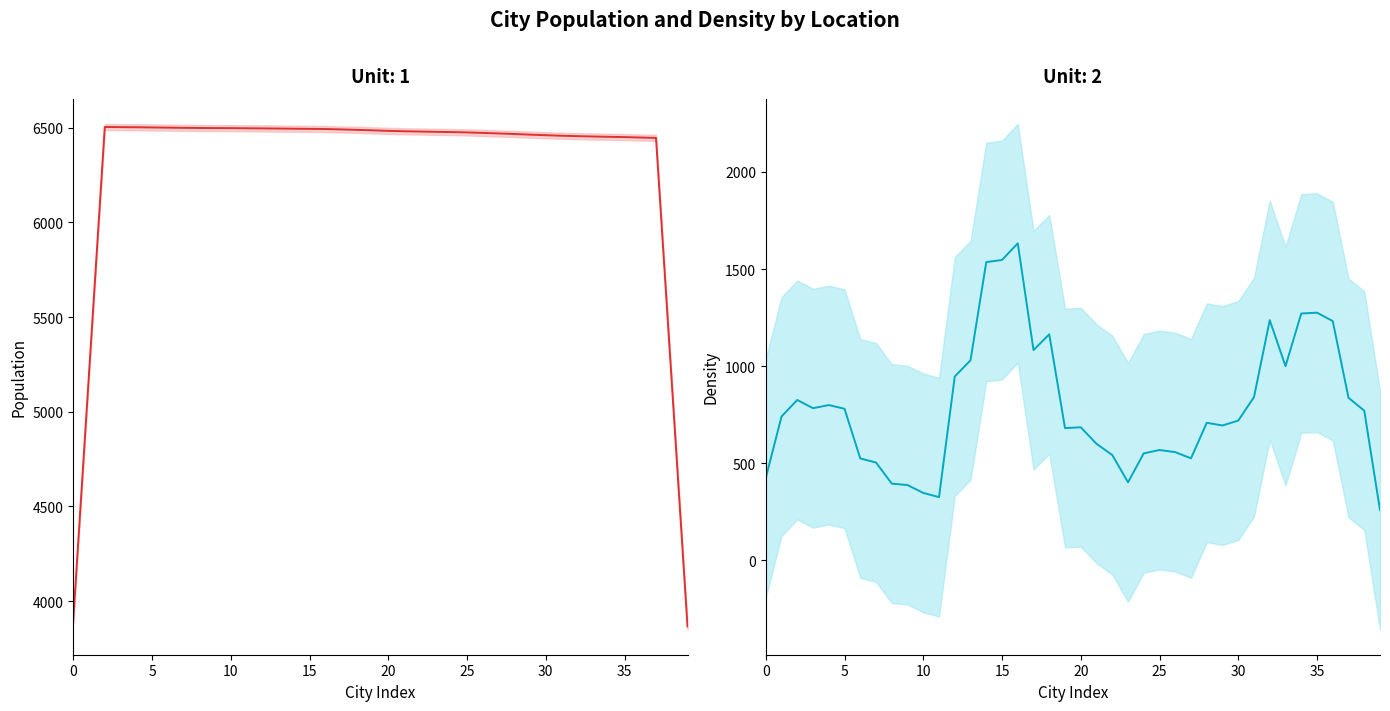

True or false: density has more than 0 points higher than both neighbors.

True